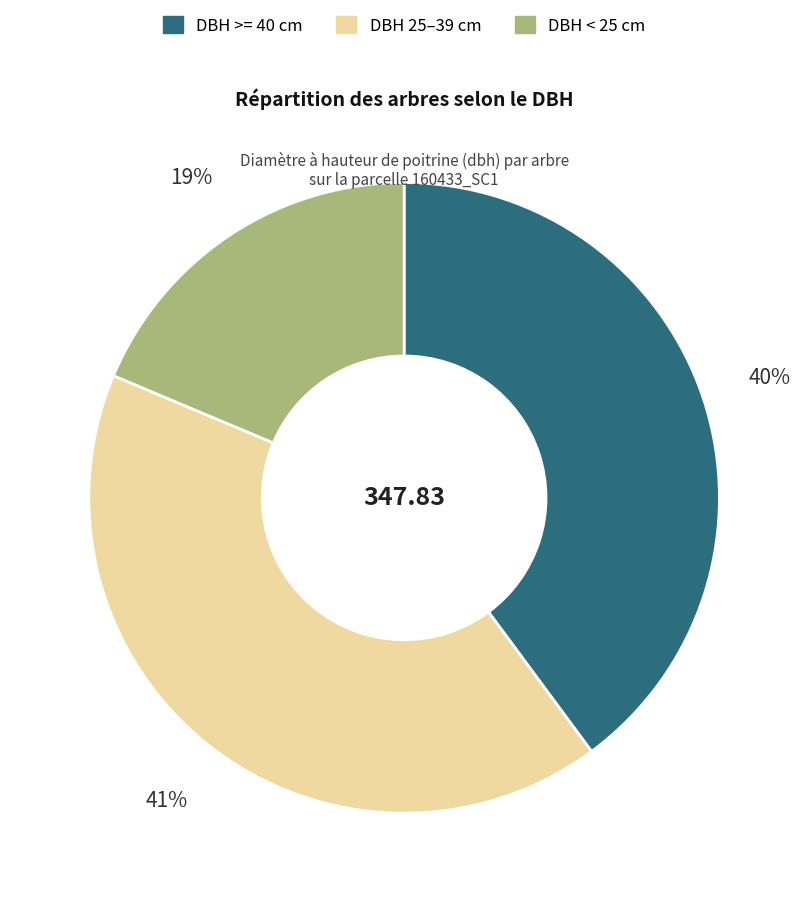

To the nearest percent, what is the average slice percentage?

33%